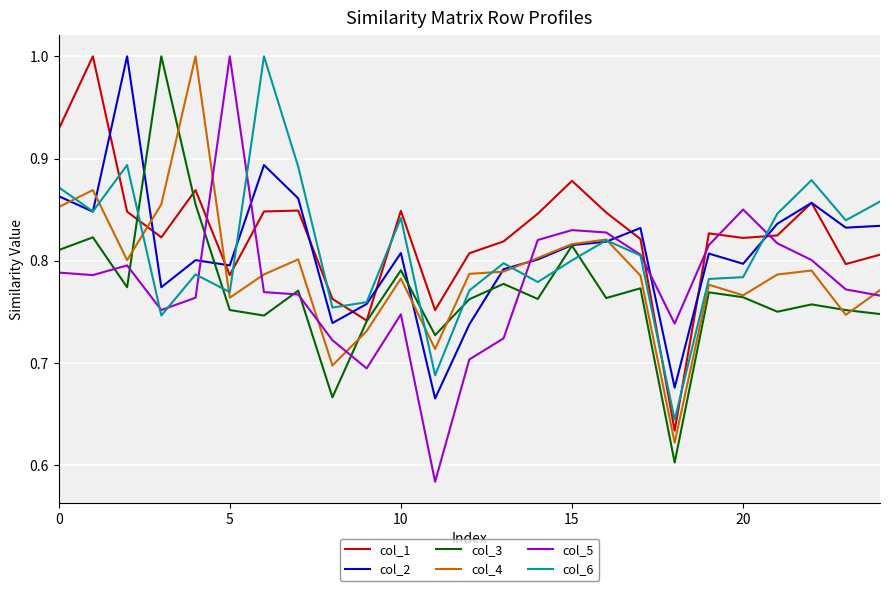

What is the maximum value for col_5?

1.0